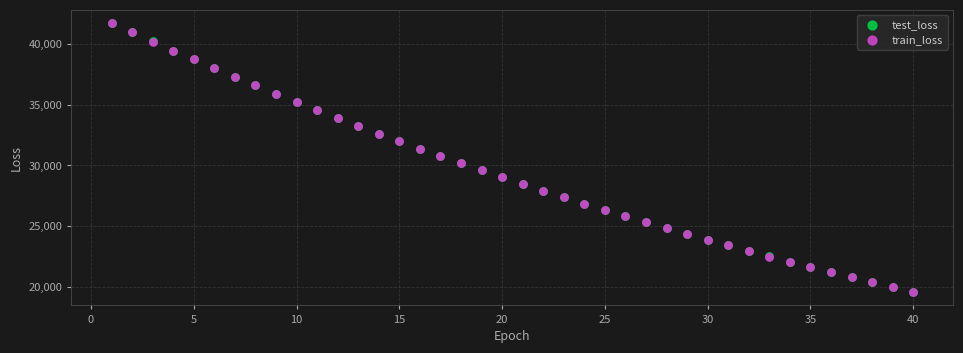

What are all the series names shown in the legend?

test_loss, train_loss